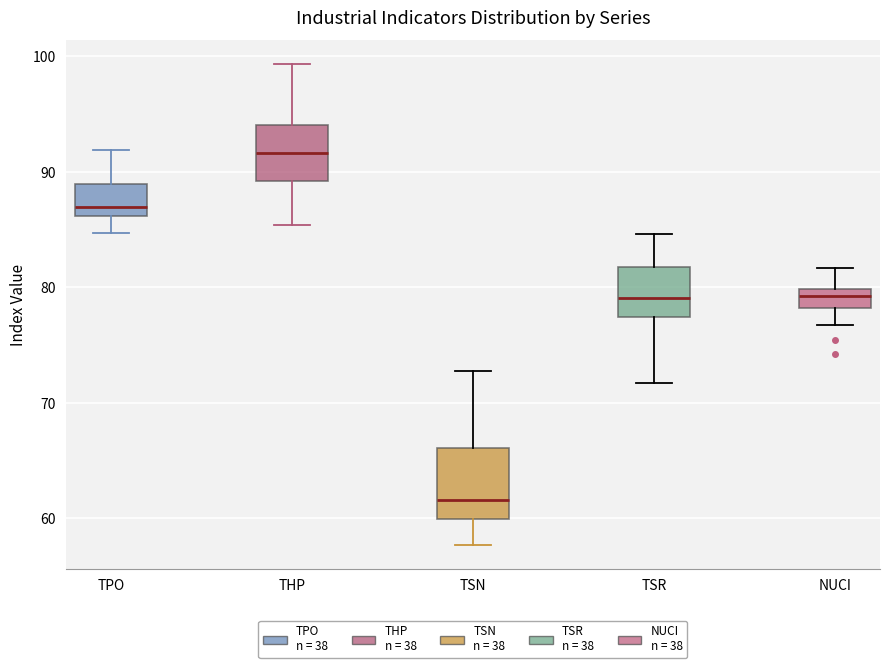

Comparing the boxes themselves (not the whiskers), which one is the tallest?

TSN